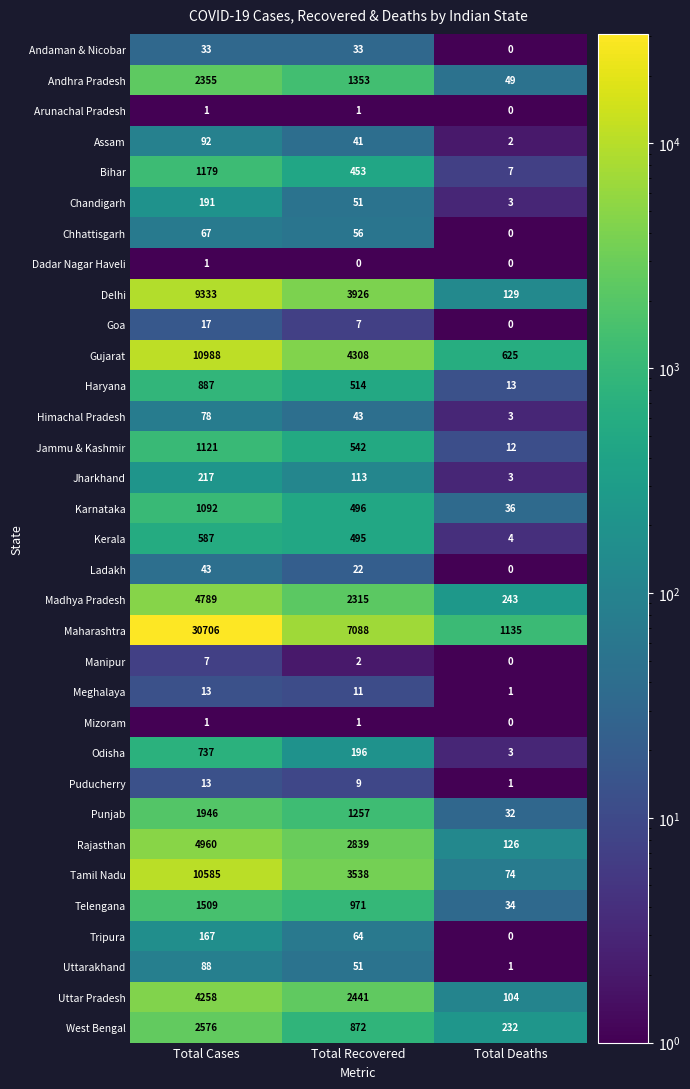

Which series has the widest spread of values?

Maharashtra